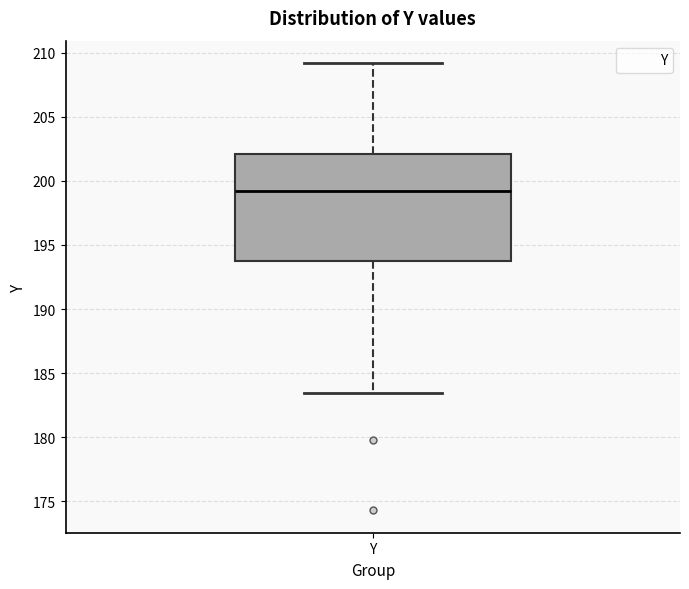

Where does the median line of the box for Y sit on the y-axis? The values are not printed on the chart, so give them approximately, as read against the axis.

199.0